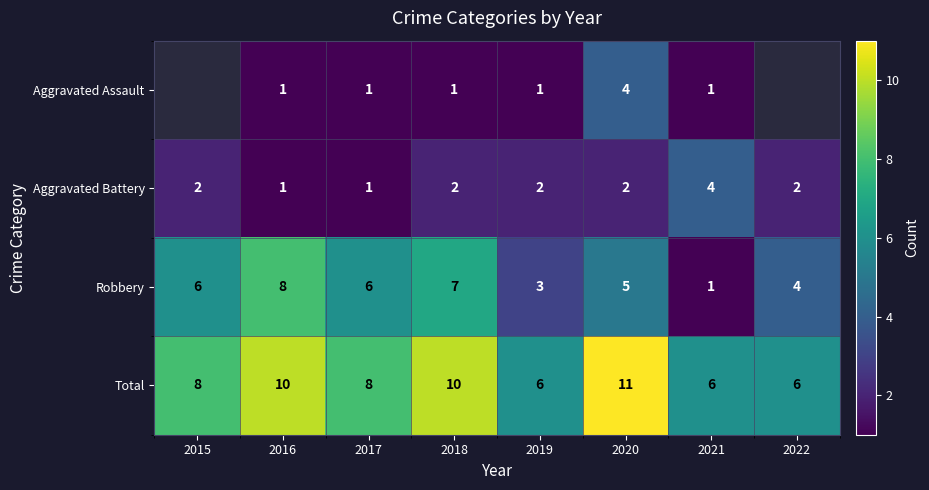

What is the spread (max minus min) of values at 2019?

5